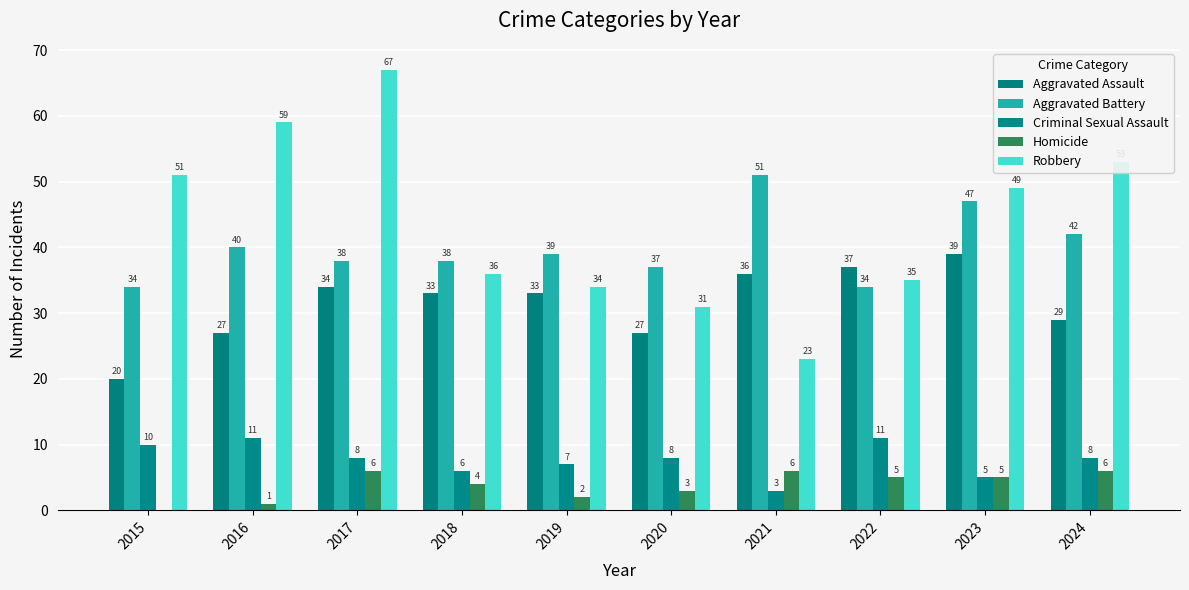

True or false: Aggravated Assault has a value of 47 at 2024.

False